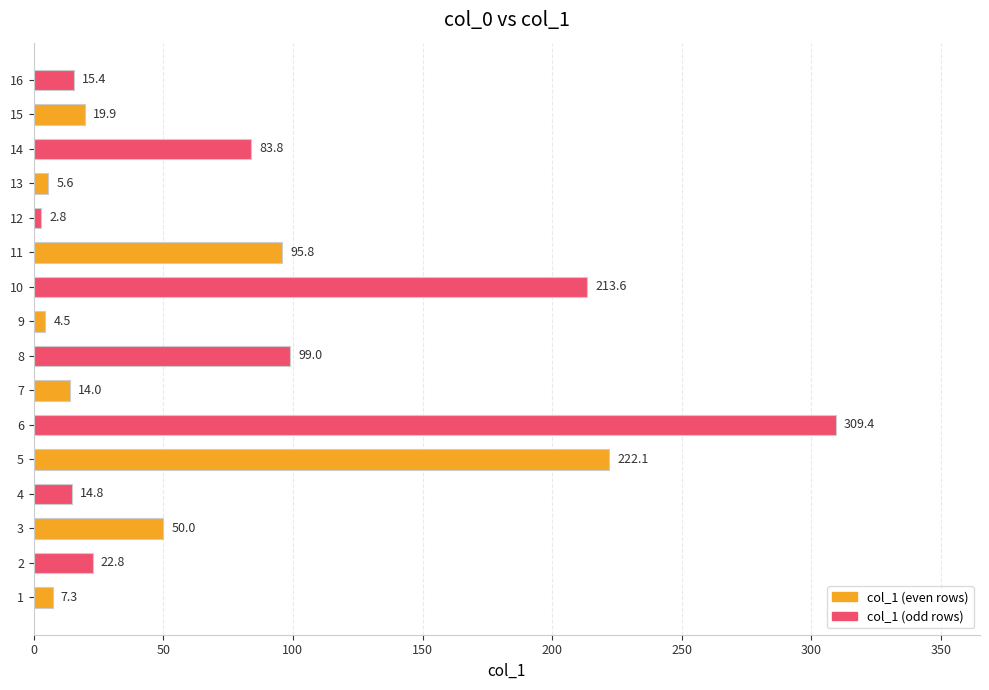

List the labels in order of value, largest first.

6, 5, 10, 8, 11, 14, 3, 2, 15, 16, 4, 7, 1, 13, 9, 12